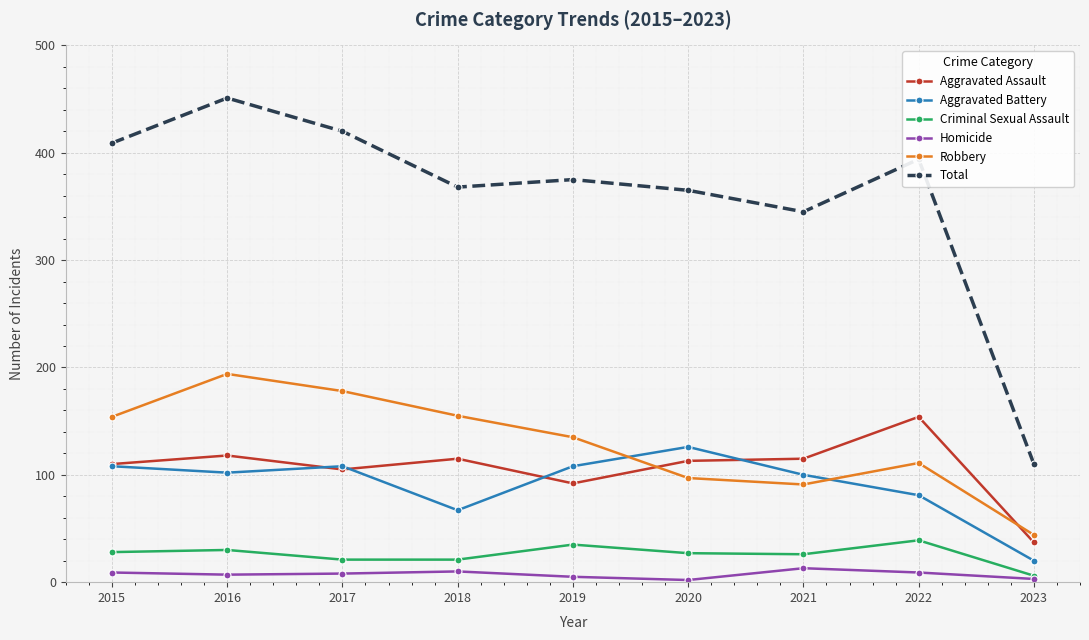

How many data points in Total are less than 375?

4